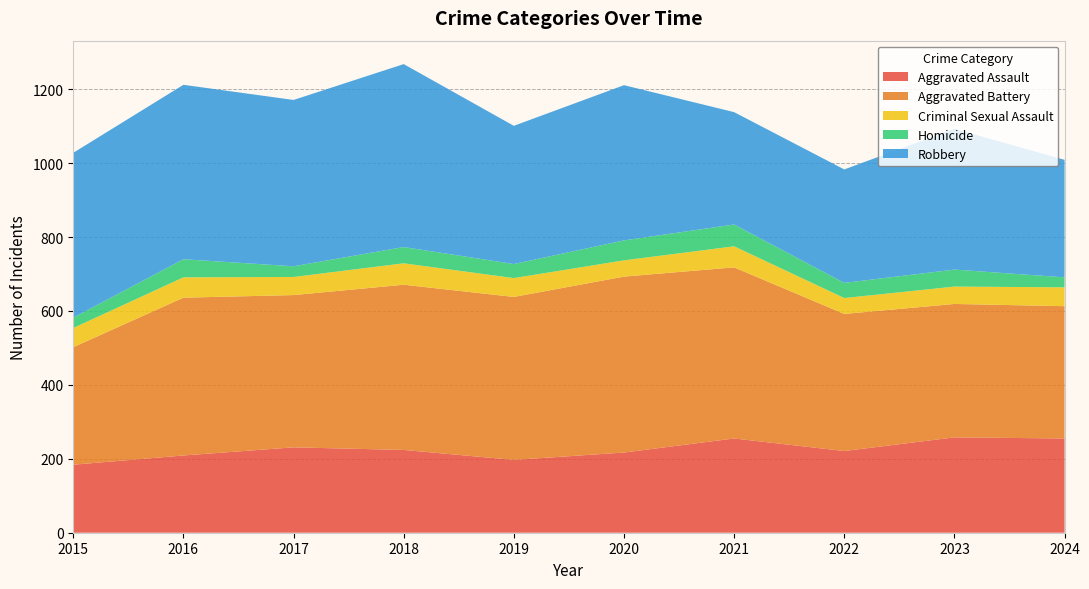

Reading right to left, what are all the values shown in this chart?

Aggravated Assault: 255	258	221	255	217	197	224	231	209	184
Aggravated Battery: 358	361	371	463	476	441	447	412	427	318
Criminal Sexual Assault: 51	47	43	57	44	51	58	49	55	52
Homicide: 27	46	41	59	54	38	44	29	49	28
Robbery: 318	381	307	304	420	374	495	450	472	446